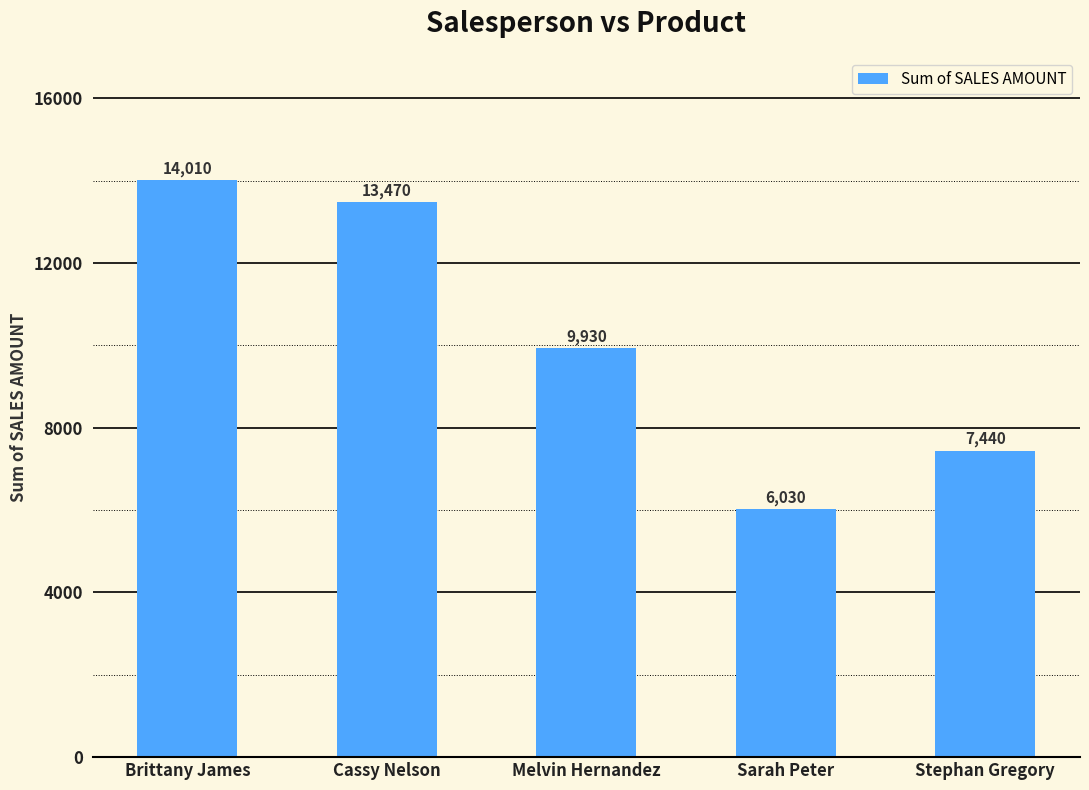

How many data points does each series have?

5